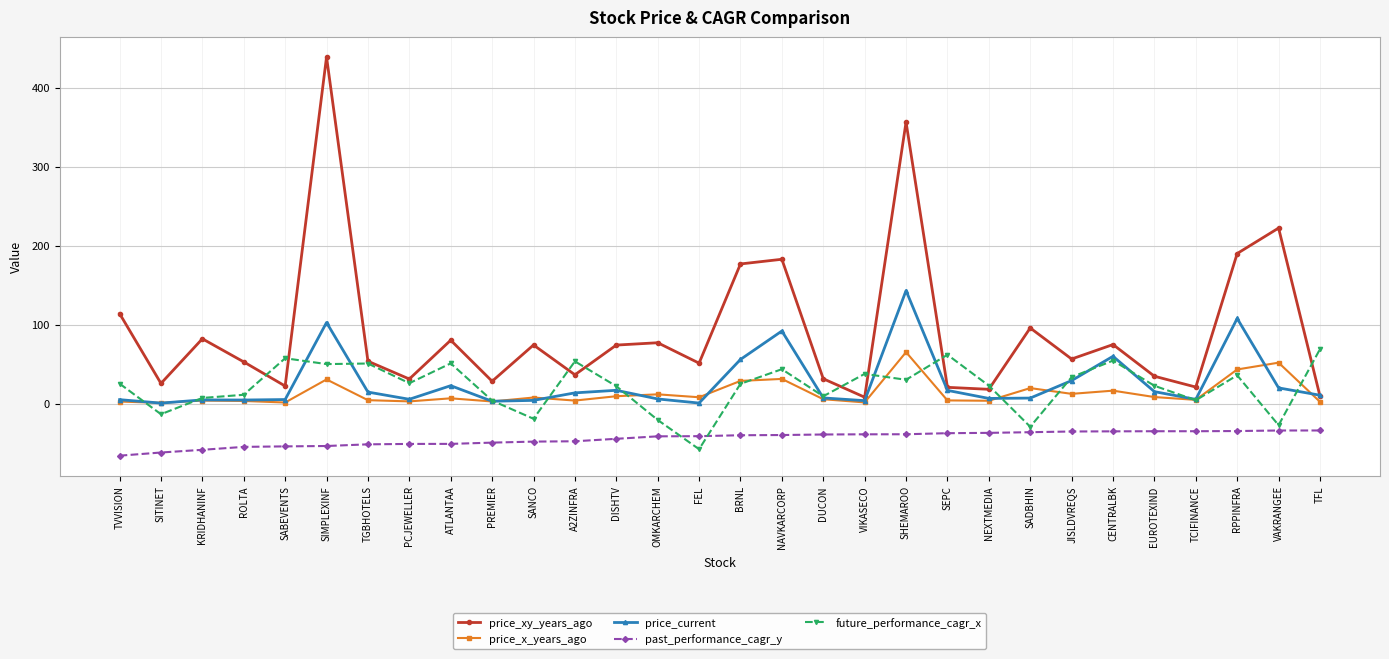

What is the label of the 23rd point from the left?

SADBHIN